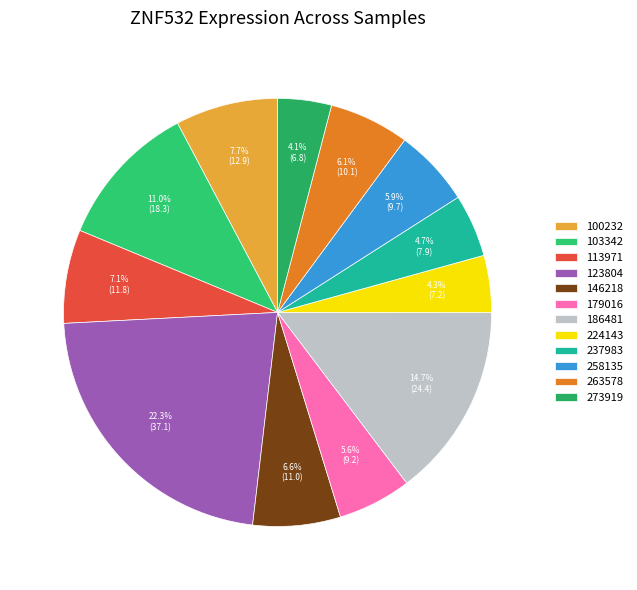

What percentage is the 146218 slice, to the nearest percent?

7%